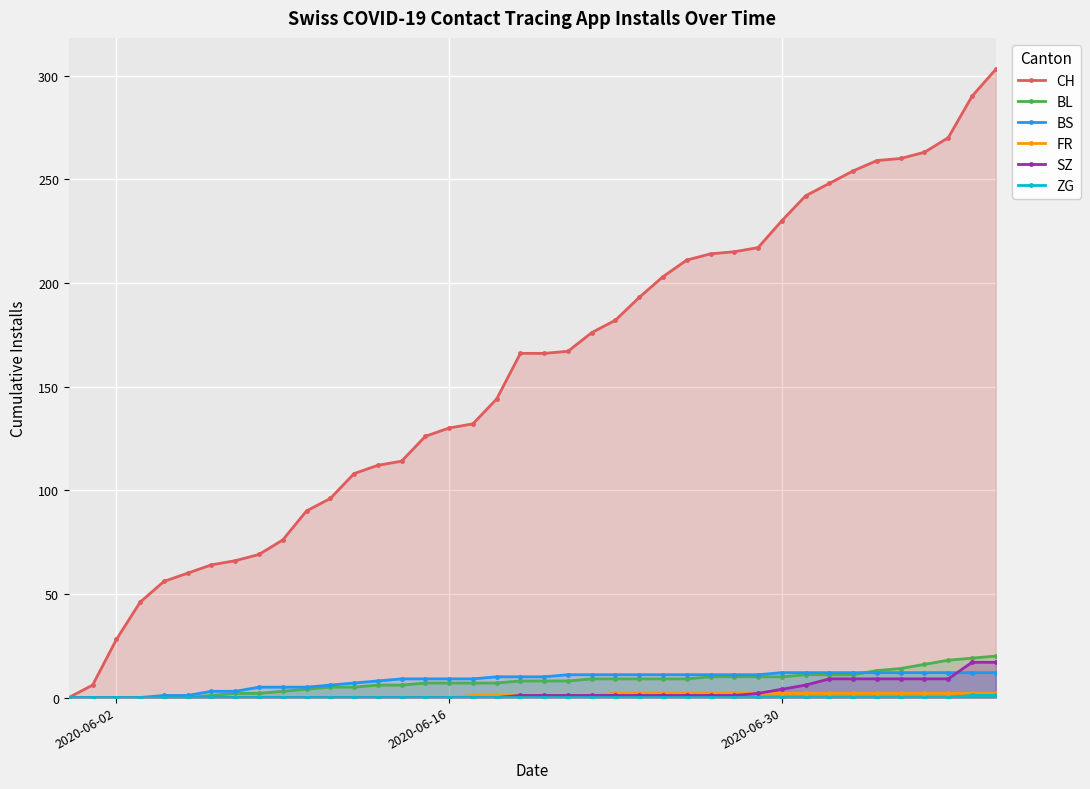

Which series has the largest total across all categories?

CH